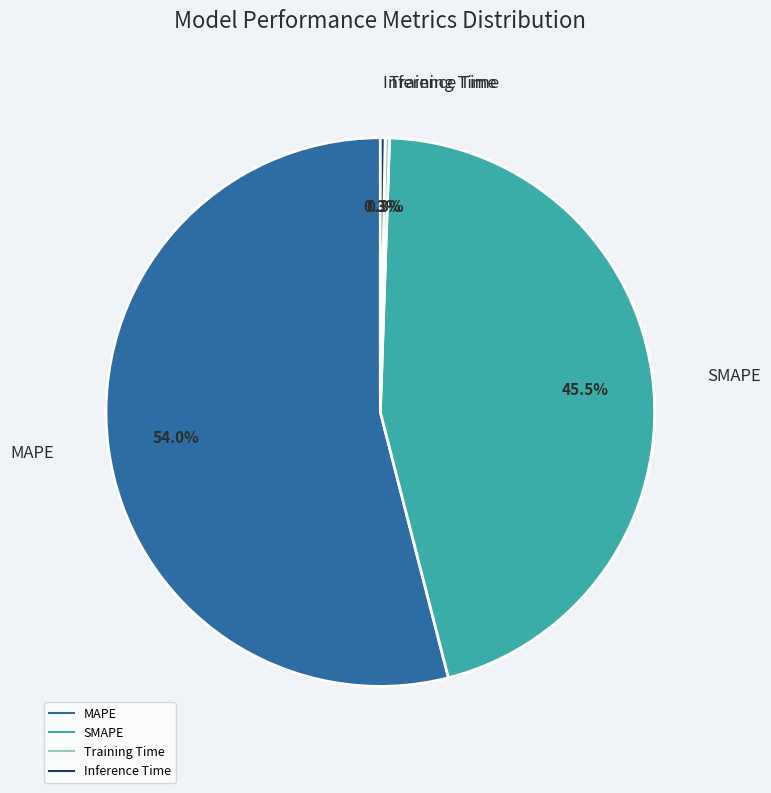

Which category has the biggest portion of the pie?

MAPE